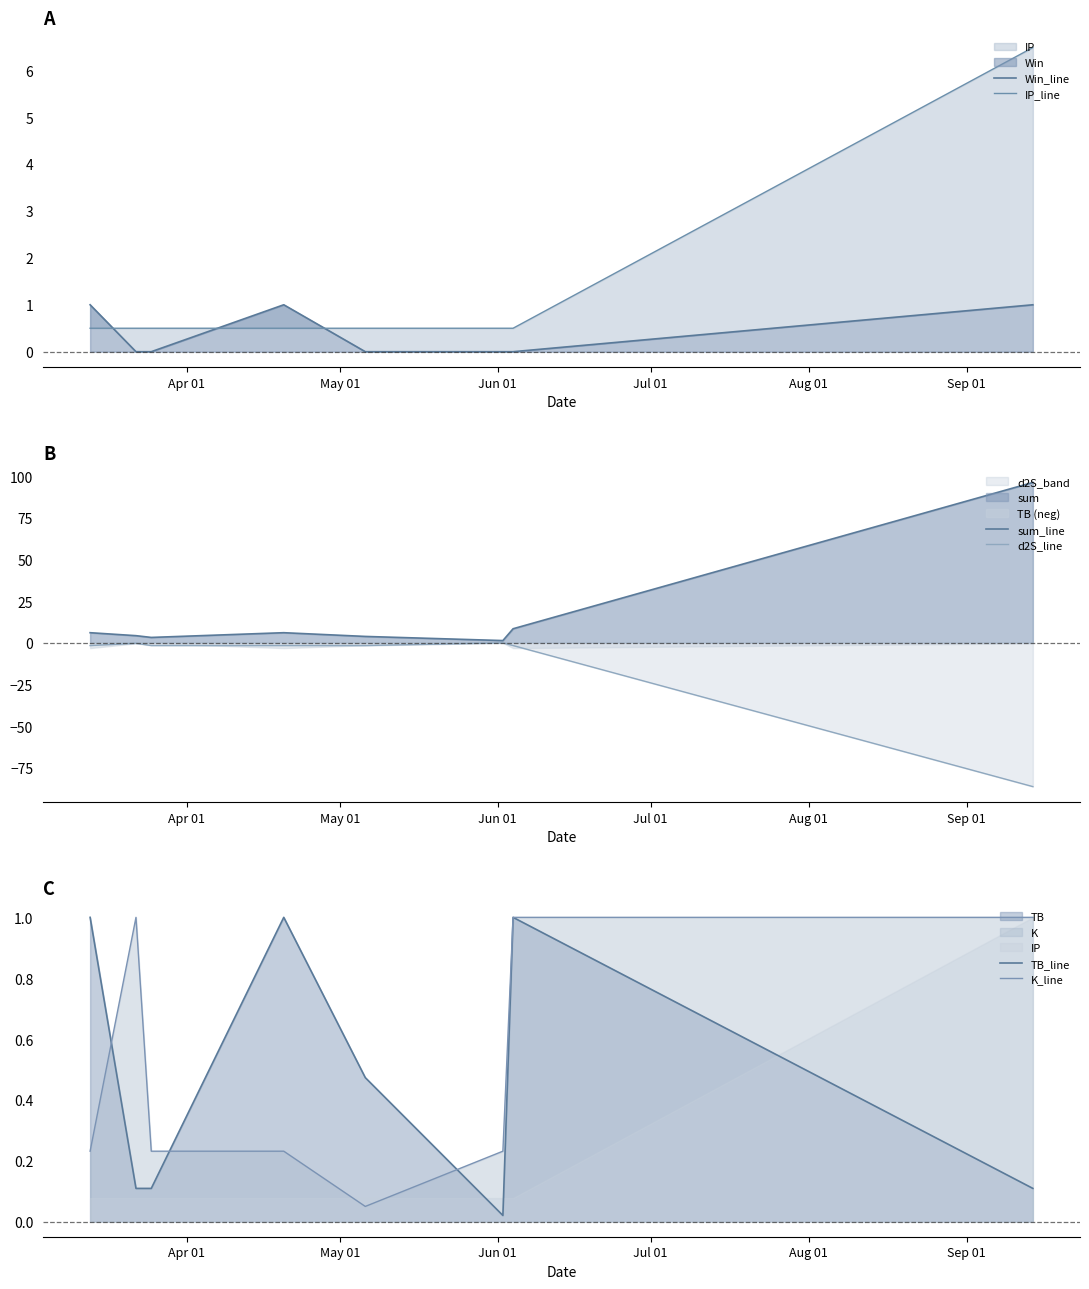

Which series has the largest range (max minus min)?

sum_line